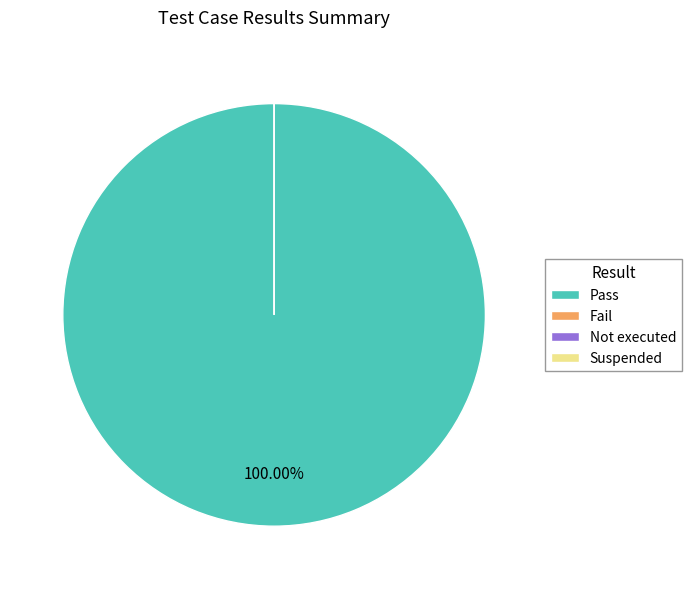

Is there any slice that represents more than half of the pie?

Yes